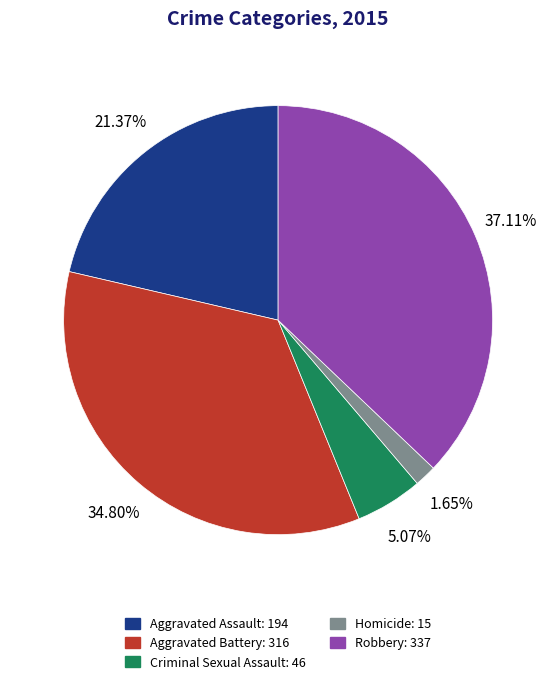

Which has a higher value, Aggravated Battery or Criminal Sexual Assault?

Aggravated Battery